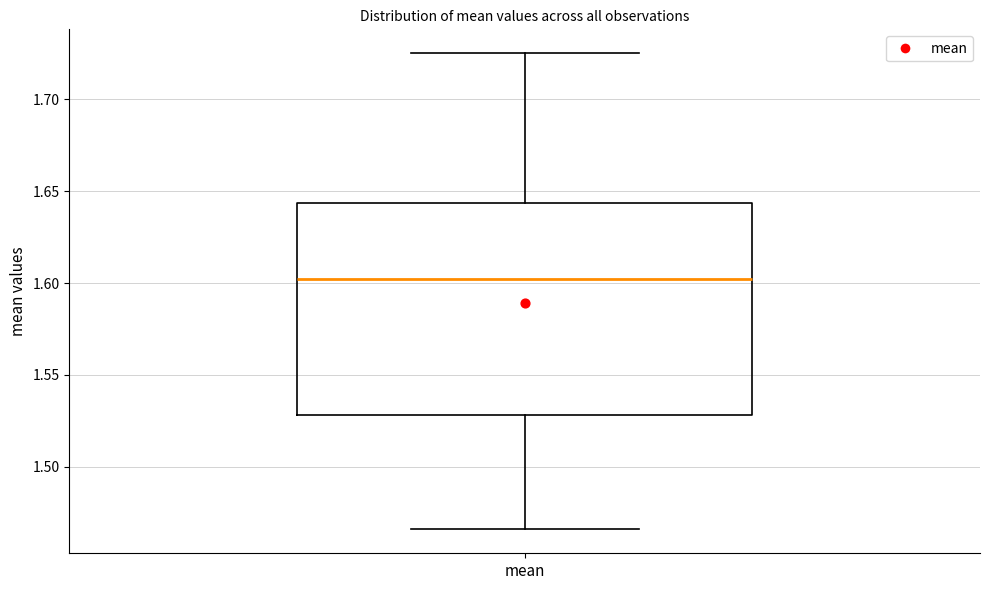

Transcribe this box plot: give where the median line is, the range the box spans, and where the two whiskers end, as read against the y-axis. The values are not printed on the chart, so give them approximately, as read against the axis.

median 1.600, box 1.530 to 1.645, whiskers 1.465 to 1.725